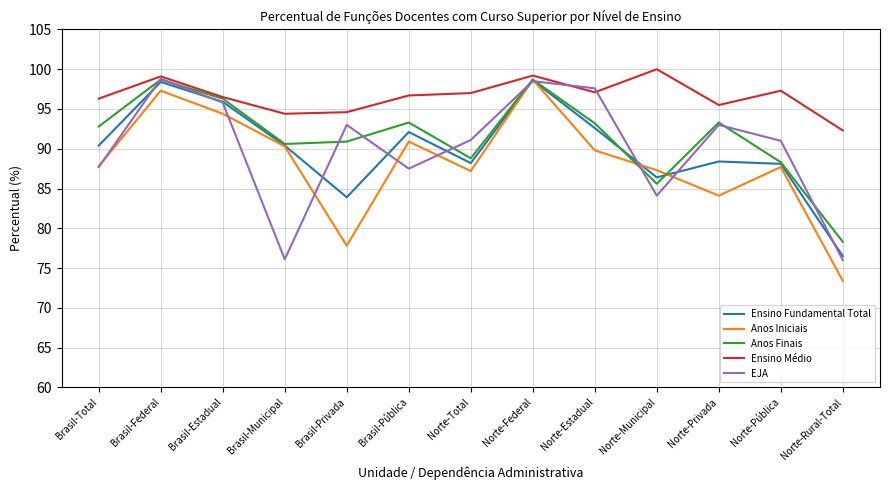

Does the chart display data point markers on the line(s)?

No